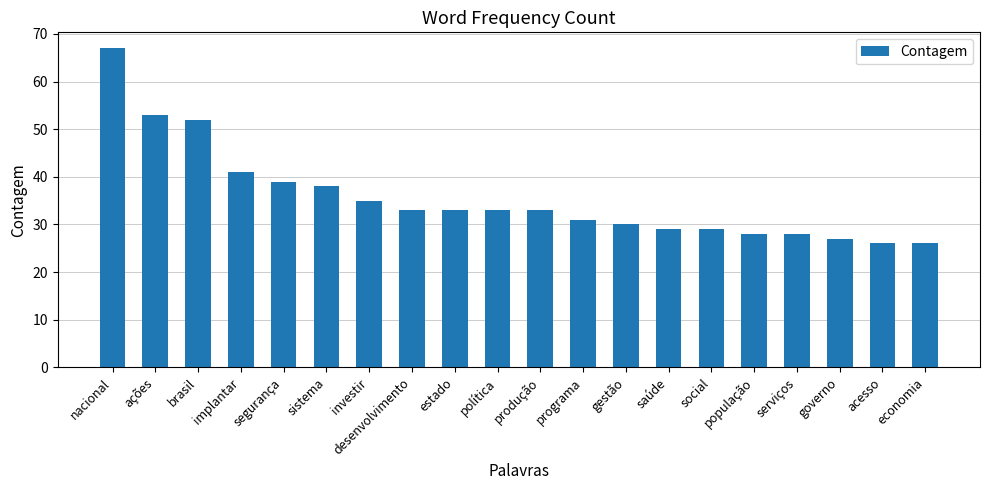

What is the minimum value shown in the chart?

26